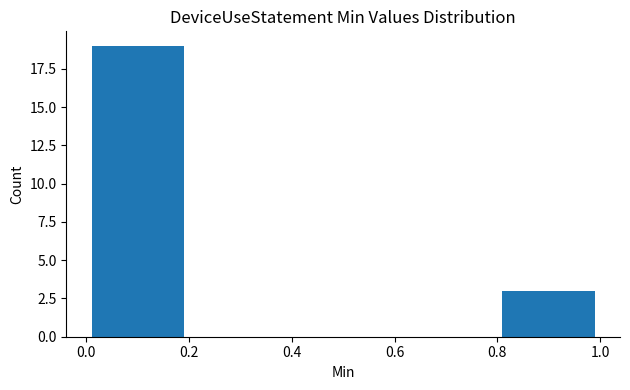

Reading left to right, transcribe this chart: for each bar, give the range it covers on the x-axis and its height. The values are not printed on the chart, so give them approximately, as read against the axis.

0.0 to 0.2: 19
0.2 to 0.4: 0
0.4 to 0.6: 0
0.6 to 0.8: 0
0.8 to 1.0: 3